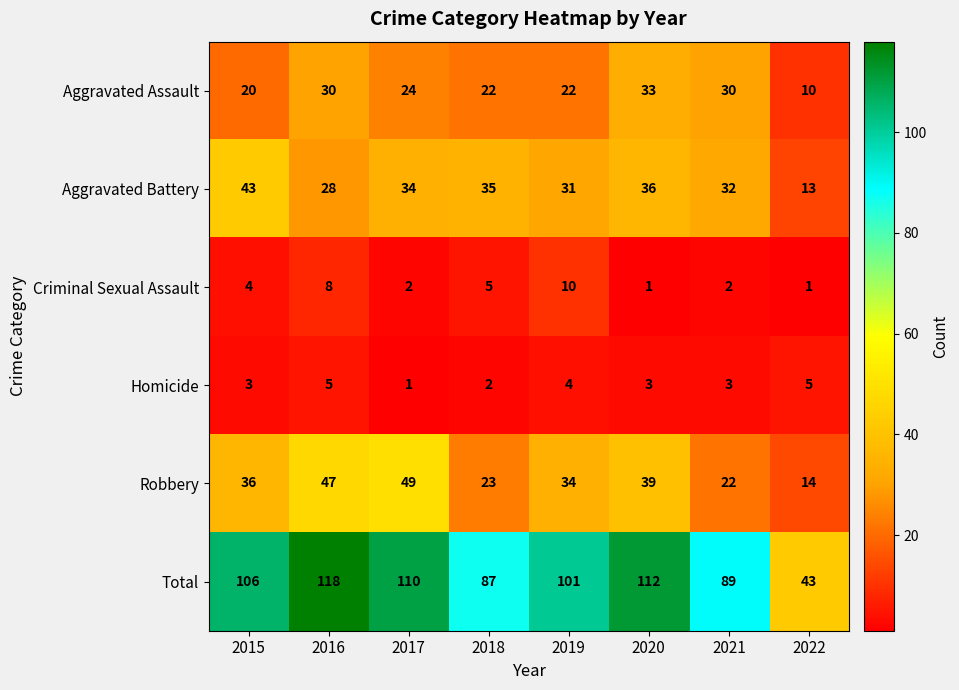

What is the difference between the highest and lowest values at 2019?

97